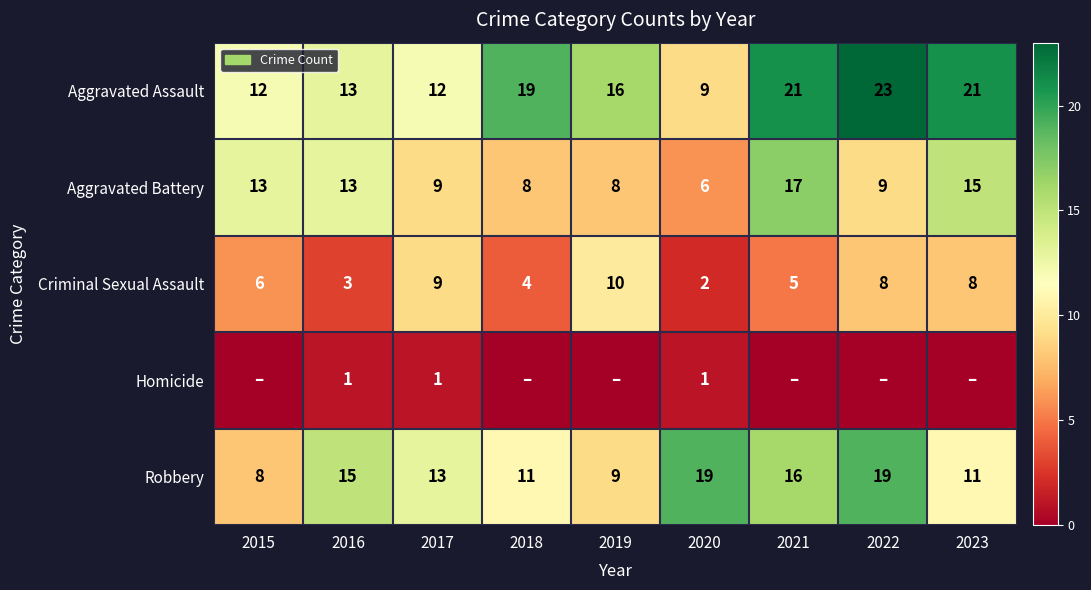

What is the sum of all Aggravated Battery values?

98